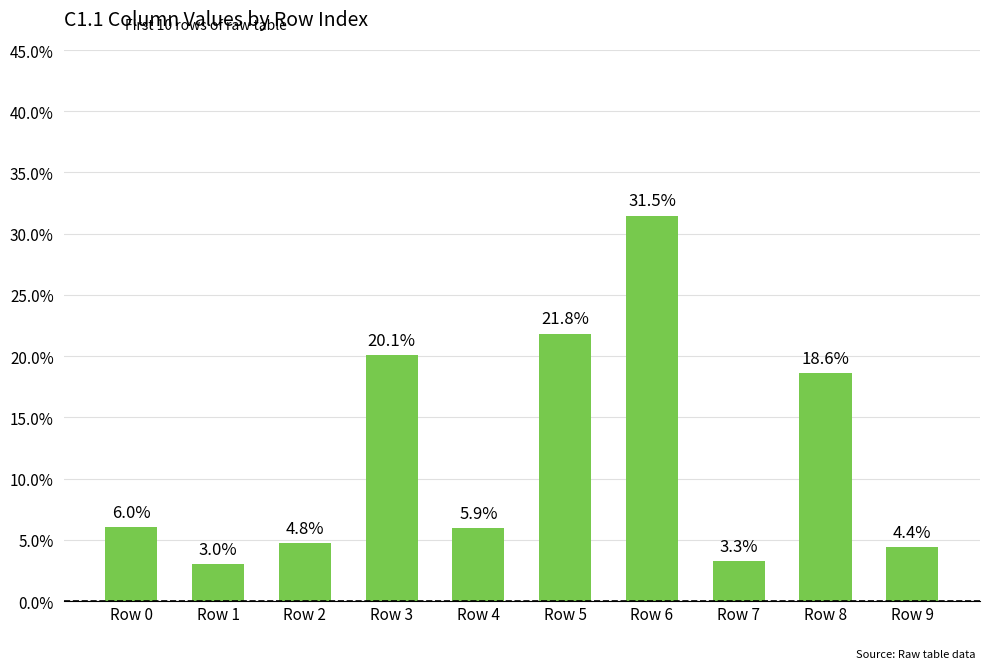

Reading left to right, list all the values displayed in this chart.

Row 0=0.1	Row 1=0.0	Row 2=0.0	Row 3=0.2	Row 4=0.1	Row 5=0.2	Row 6=0.3	Row 7=0.0	Row 8=0.2	Row 9=0.0